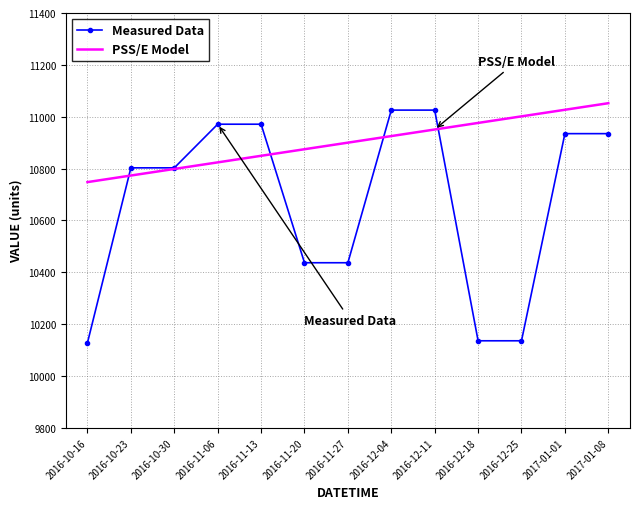

Rank the series at 2016-10-23 from highest to lowest value.

Measured Data, PSS/E Model